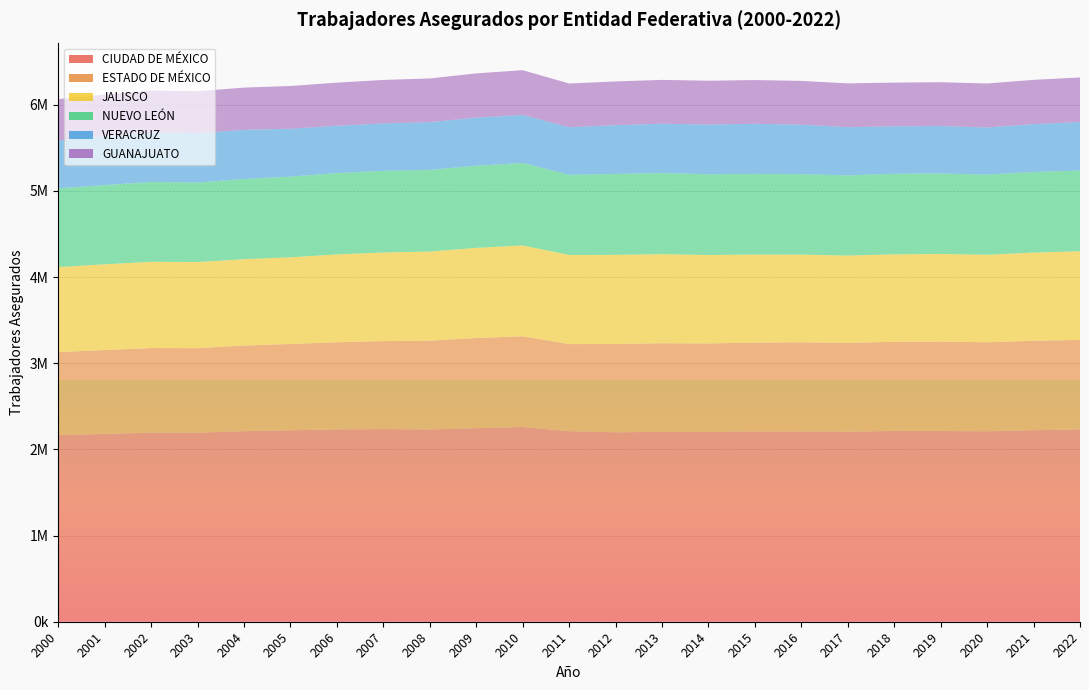

Reading left to right, what are all the values shown in this chart?

CIUDAD DE MÉXICO: 2000=2166242	2001=2179928	2002=2194359	2003=2194102	2004=2211483	2005=2221896	2006=2231644	2007=2235758	2008=2231049	2009=2246982	2010=2259934	2011=2211549	2012=2198707	2013=2203582	2014=2201602	2015=2209909	2016=2208971	2017=2204580	2018=2214810	2019=2213246	2020=2210199	2021=2222841	2022=2232626
ESTADO DE MÉXICO: 2000=963208	2001=972710	2002=981669	2003=980937	2004=993549	2005=1001638	2006=1011668	2007=1020978	2008=1030393	2009=1045597	2010=1052787	2011=1010610	2012=1024979	2013=1028654	2014=1027911	2015=1029853	2016=1034054	2017=1032575	2018=1033067	2019=1037584	2020=1032744	2021=1037874	2022=1038228
JALISCO: 2000=986809	2001=995832	2002=1001069	2003=999403	2004=1002441	2005=1006280	2006=1019506	2007=1028391	2008=1035137	2009=1046247	2010=1054346	2011=1034215	2012=1034052	2013=1033583	2014=1026253	2015=1021573	2016=1017168	2017=1012668	2018=1015524	2019=1017448	2020=1015693	2021=1023232	2022=1028481
NUEVO LEÓN: 2000=912821	2001=918834	2002=926943	2003=922330	2004=930614	2005=936189	2006=943621	2007=947351	2008=947231	2009=953282	2010=957197	2011=930427	2012=939483	2013=941336	2014=937711	2015=936016	2016=934107	2017=930698	2018=935226	2019=933819	2020=930694	2021=935512	2022=936967
VERACRUZ: 2000=555992	2001=566649	2002=573861	2003=573655	2004=570957	2005=555331	2006=549350	2007=551748	2008=553641	2009=558791	2010=557748	2011=552143	2012=566517	2013=572490	2014=577247	2015=581490	2016=574913	2017=558817	2018=550937	2019=551000	2020=546750	2021=555515	2022=563120
GUANAJUATO: 2000=480068	2001=483315	2002=486959	2003=486246	2004=489872	2005=496076	2006=500586	2007=503414	2008=507404	2009=513066	2010=518820	2011=507261	2012=506695	2013=508782	2014=507862	2015=507554	2016=507452	2017=508268	2018=507338	2019=508309	2020=510254	2021=513689	2022=517491